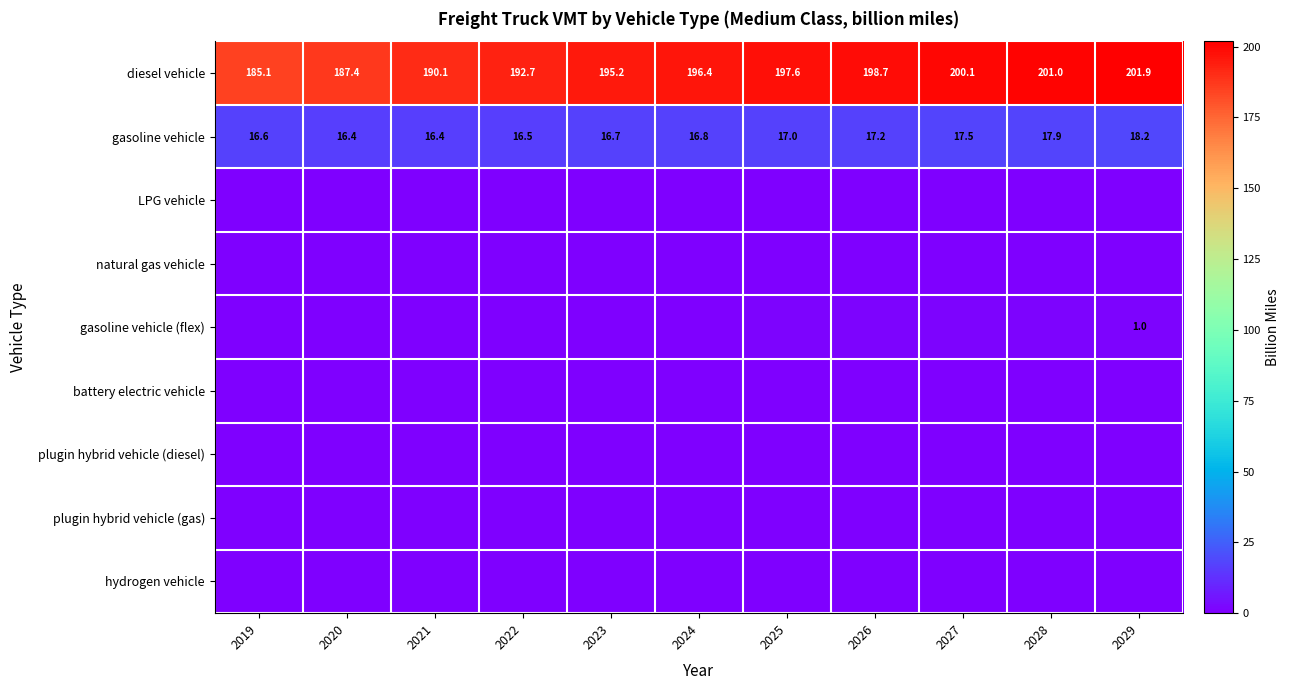

True or false: battery electric vehicle has a value of 0.0 at 2023.

False